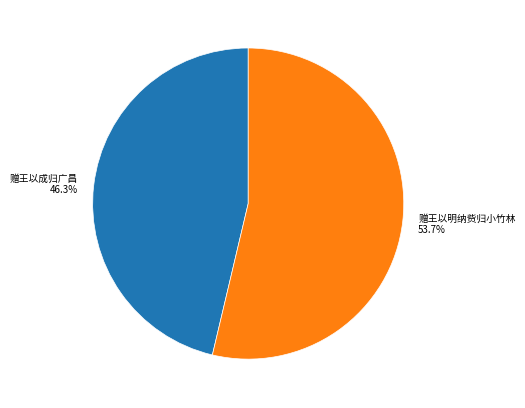

Which slice is the smallest?

赠王以成归广昌